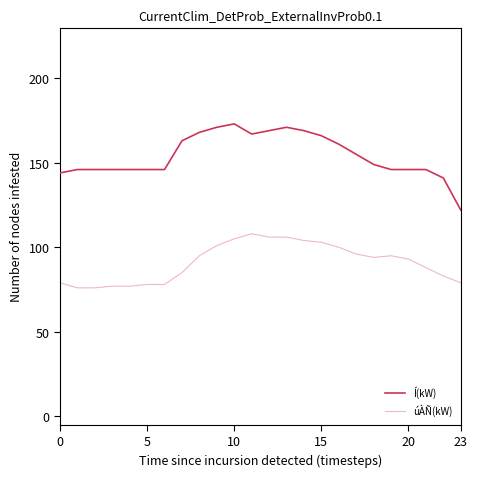

How many lines are shown in the chart?

2